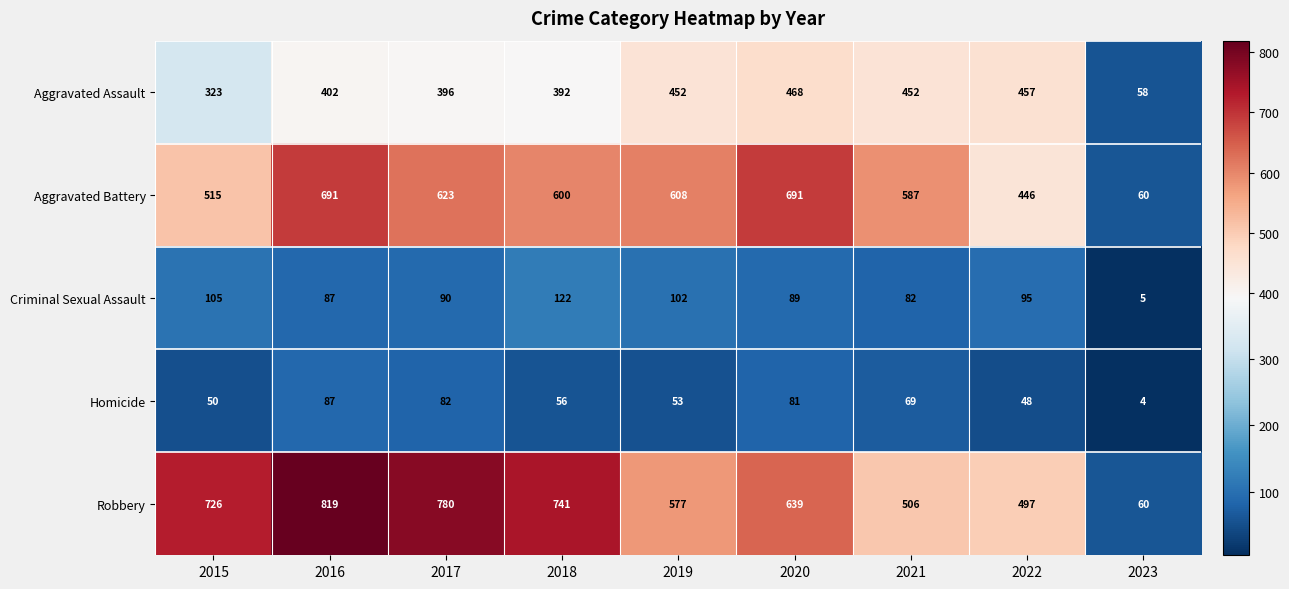

Which series changed the most between 2016 and 2023?

Robbery